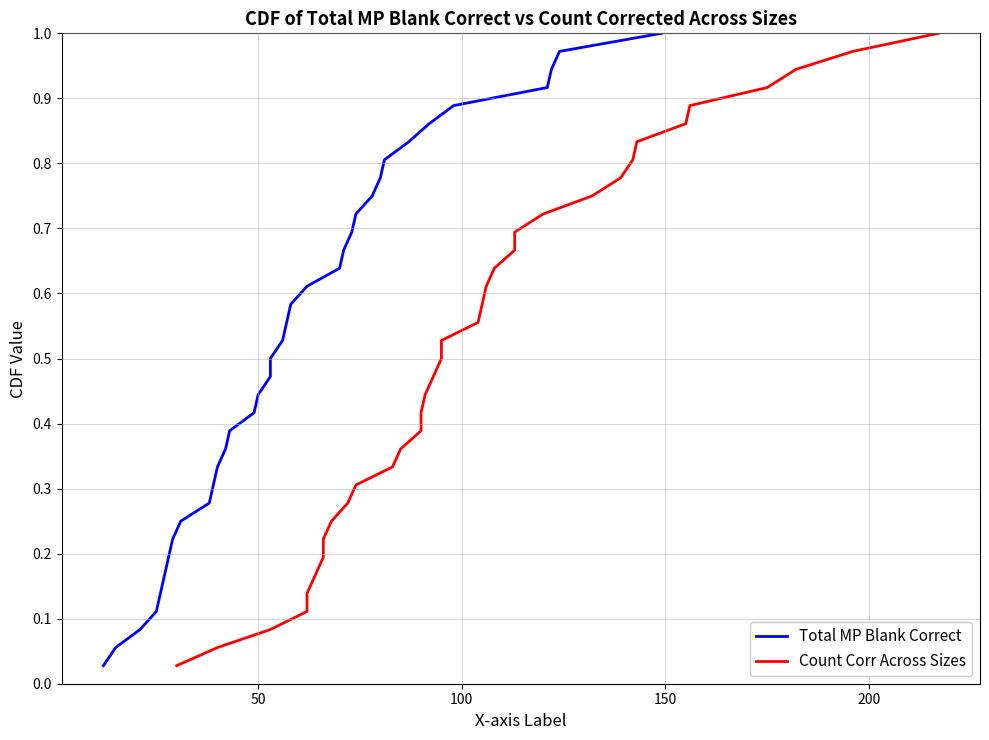

Rank the series by their maximum value, from highest to lowest.

Total MP Blank Correct, Count Corr Across Sizes